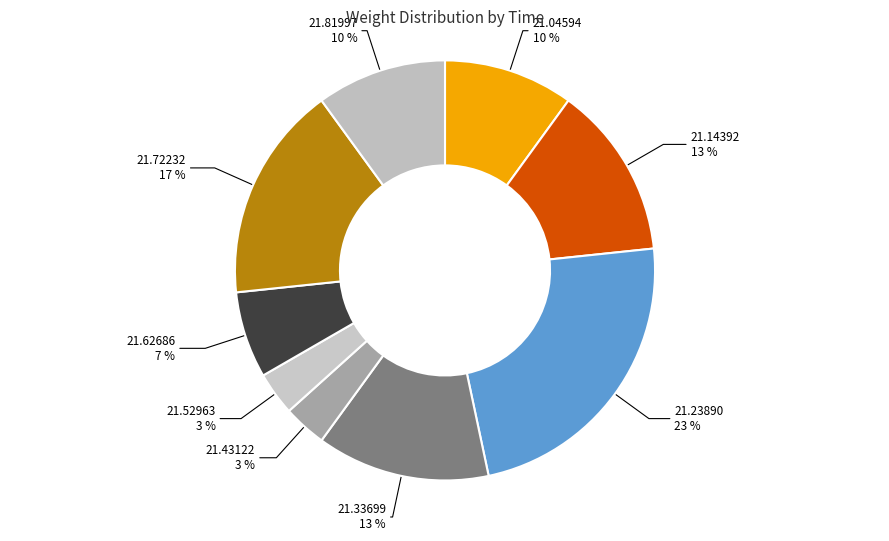

What percentage is the 21.23890 slice, to the nearest percent?

23%